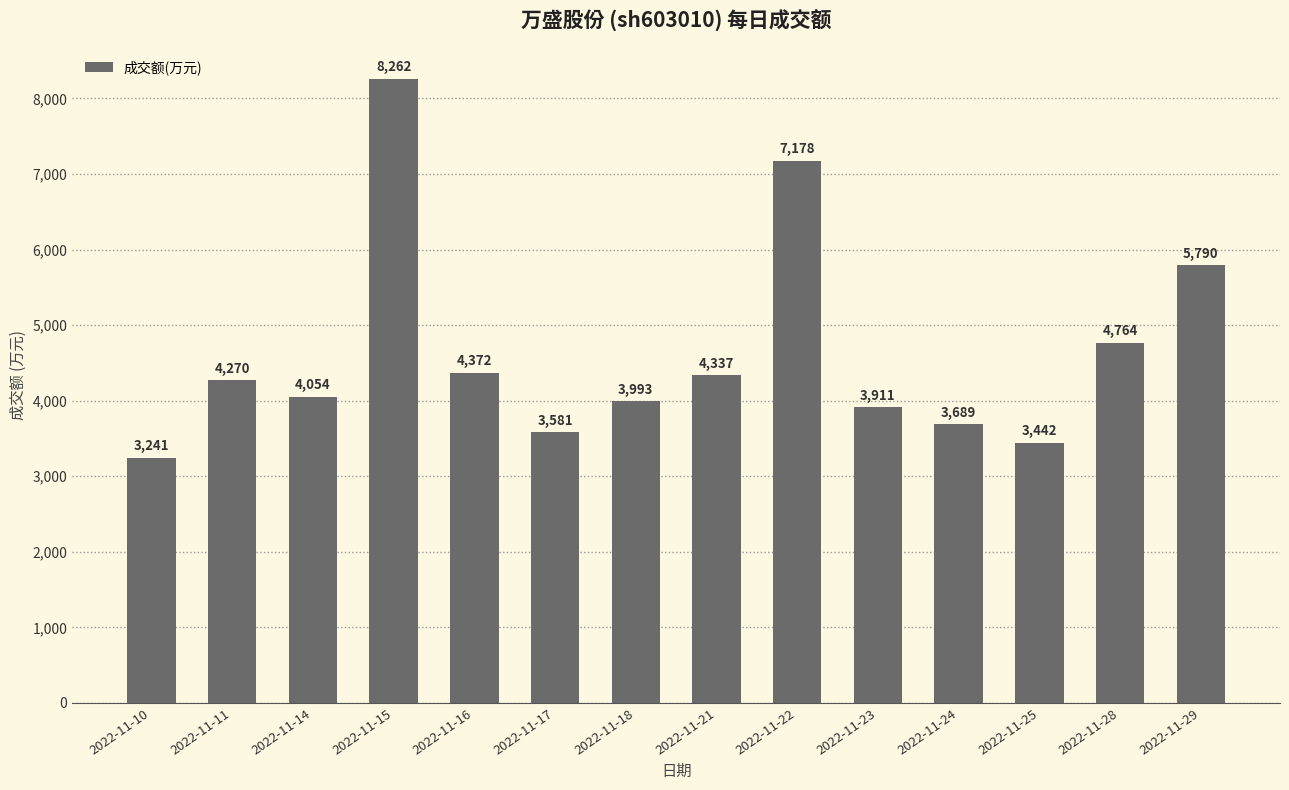

Approximately how many times larger is the value at 2022-11-16 compared to 2022-11-15?

0.5